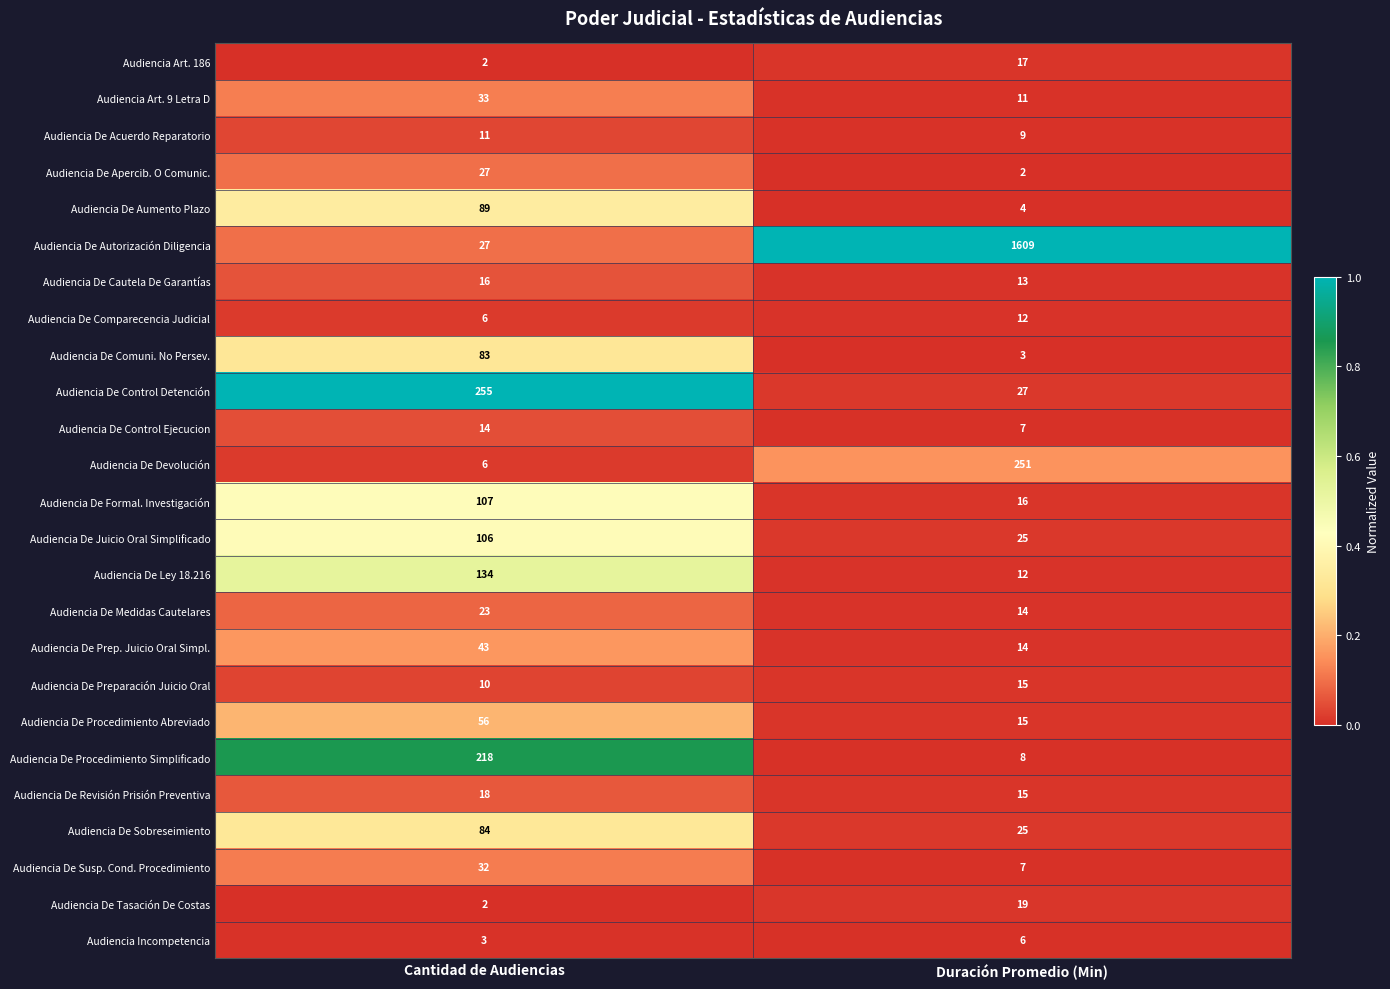

True or false: Audiencia De Comparecencia Judicial has a value of 6 at Cantidad de Audiencias.

True